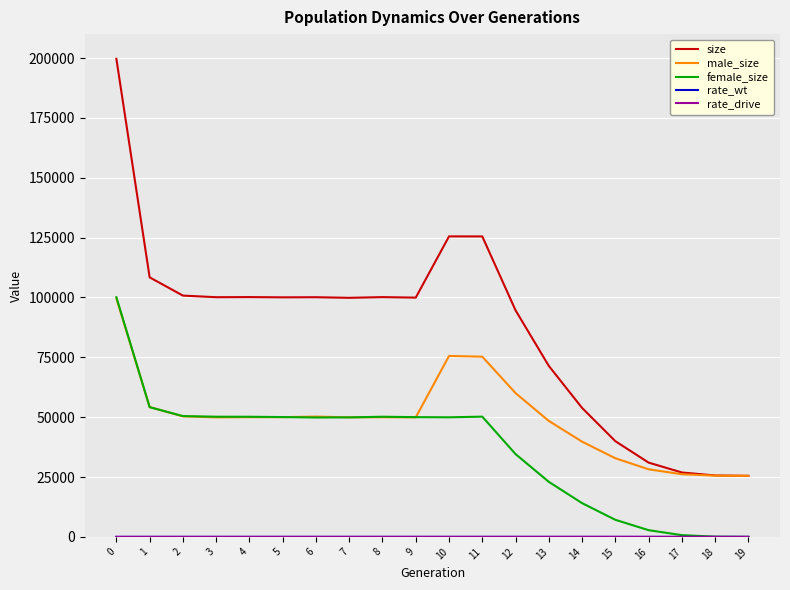

The value of female_size at 3 is 50192.0. True or false?

True